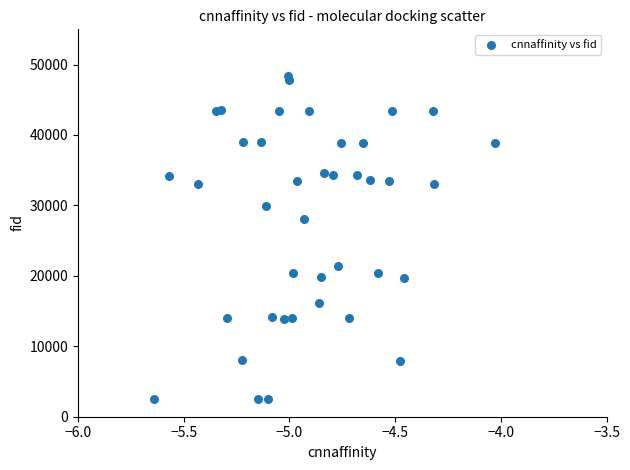

What Y value in the scatter plot is closest to 25448?

28076